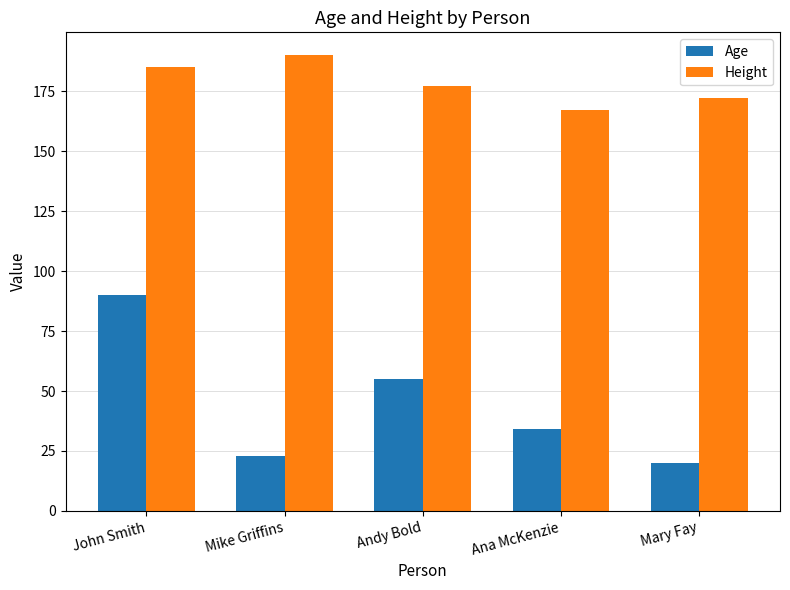

List the series in order of their overall mean, lowest first.

Age, Height